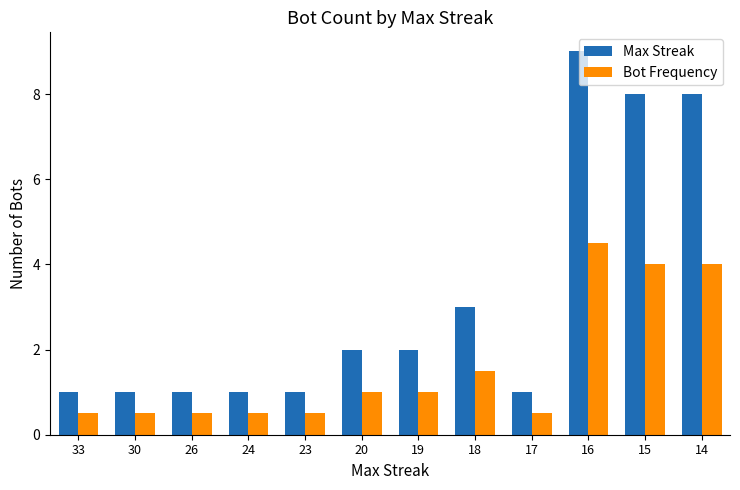

What are all the series names shown in the legend?

Max Streak, Bot Frequency